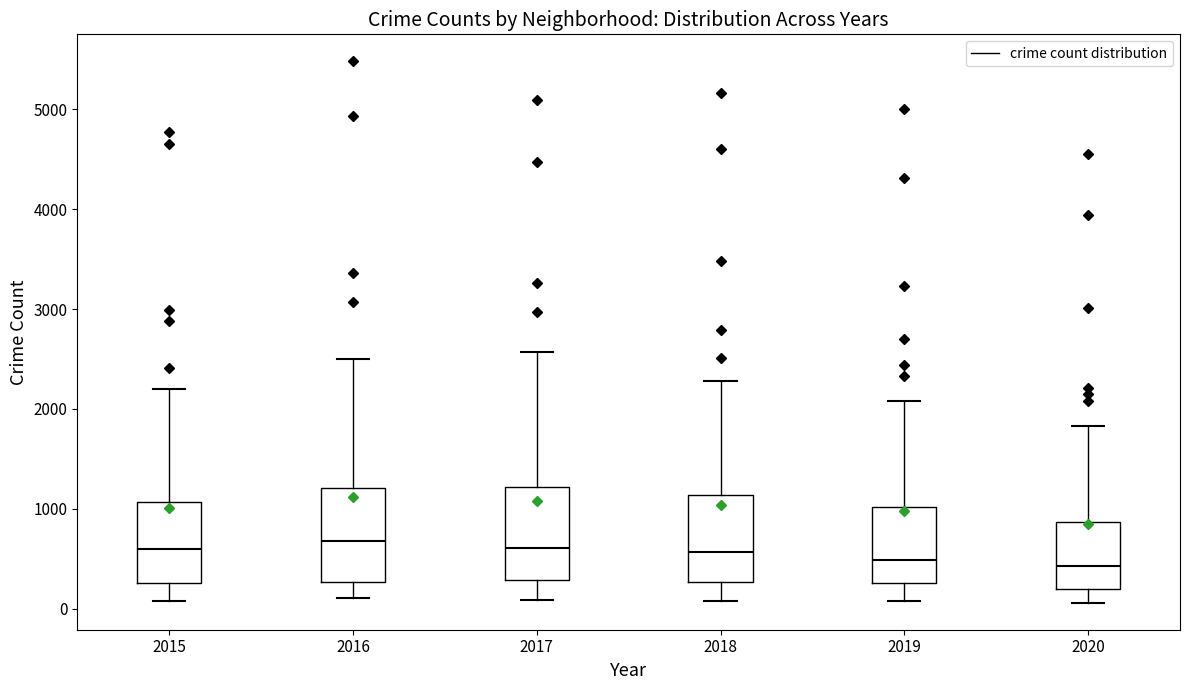

Reading left to right, read every box against the y-axis: the position of its median line, the range the box covers, and the ends of its whiskers. The values are not printed on the chart, so give them approximately, as read against the axis.

2015: median 600, box 300 to 1100, whiskers 100 to 2200
2016: median 700, box 300 to 1200, whiskers 100 to 2500
2017: median 600, box 300 to 1200, whiskers 100 to 2600
2018: median 600, box 300 to 1100, whiskers 100 to 2300
2019: median 500, box 300 to 1000, whiskers 100 to 2100
2020: median 400, box 200 to 900, whiskers 100 to 1800